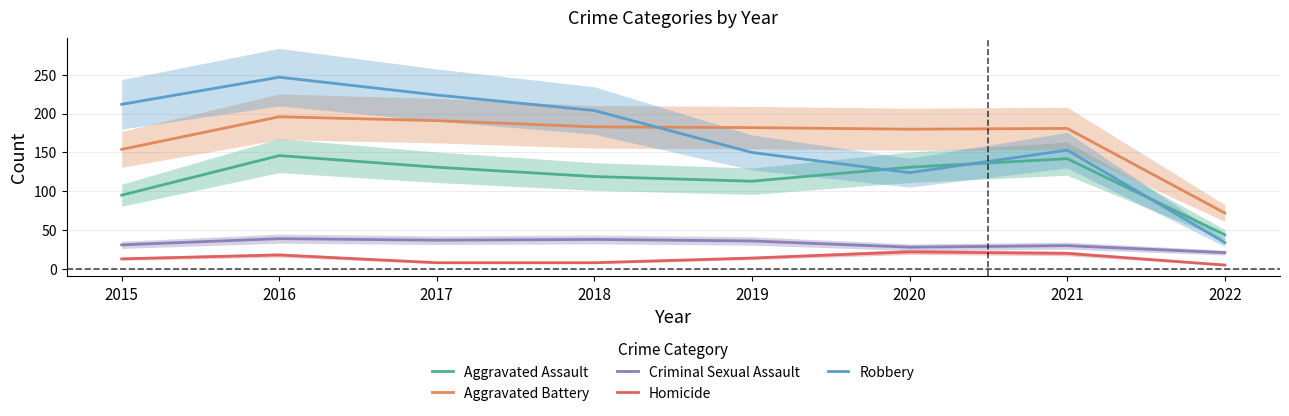

What is the minimum value for Aggravated Assault?

44